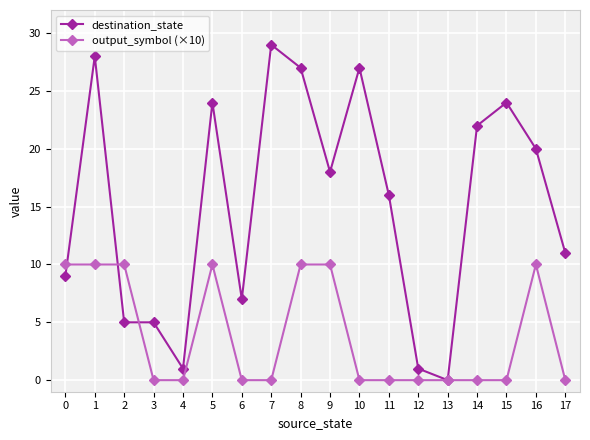

How many lines are shown in the chart?

2